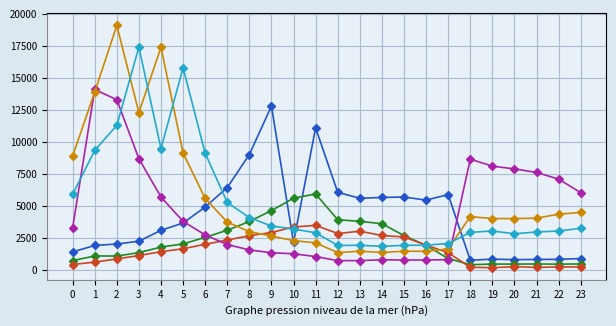

What is the greatest value displayed?

19100